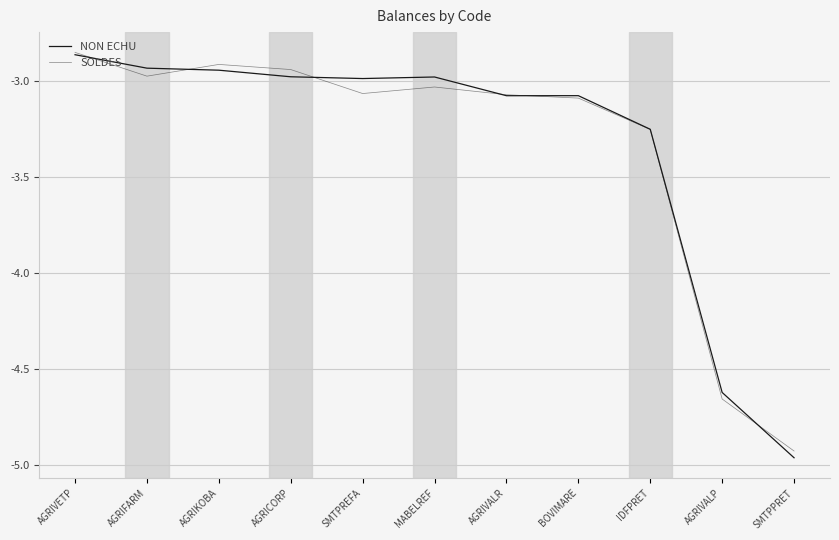

Reading right to left, list all the values displayed in this chart.

NON ECHU: SMTPPRET=-5.0	AGRIVALP=-4.6	IDFPRET=-3.3	BOVIMARE=-3.1	AGRIVALR=-3.1	MABELREF=-3.0	SMTPREFA=-3.0	AGRICORP=-3.0	AGRIKOBA=-2.9	AGRIFARM=-2.9	AGRIVETP=-2.9
SOLDES: SMTPPRET=-4.9	AGRIVALP=-4.7	IDFPRET=-3.3	BOVIMARE=-3.1	AGRIVALR=-3.1	MABELREF=-3.0	SMTPREFA=-3.1	AGRICORP=-2.9	AGRIKOBA=-2.9	AGRIFARM=-3.0	AGRIVETP=-2.9